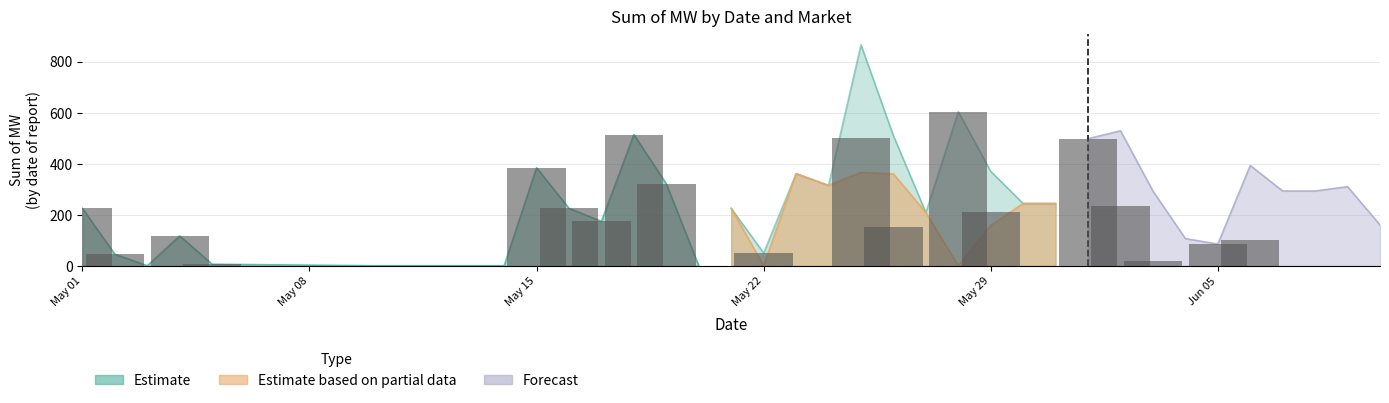

Are the bars horizontal?

No